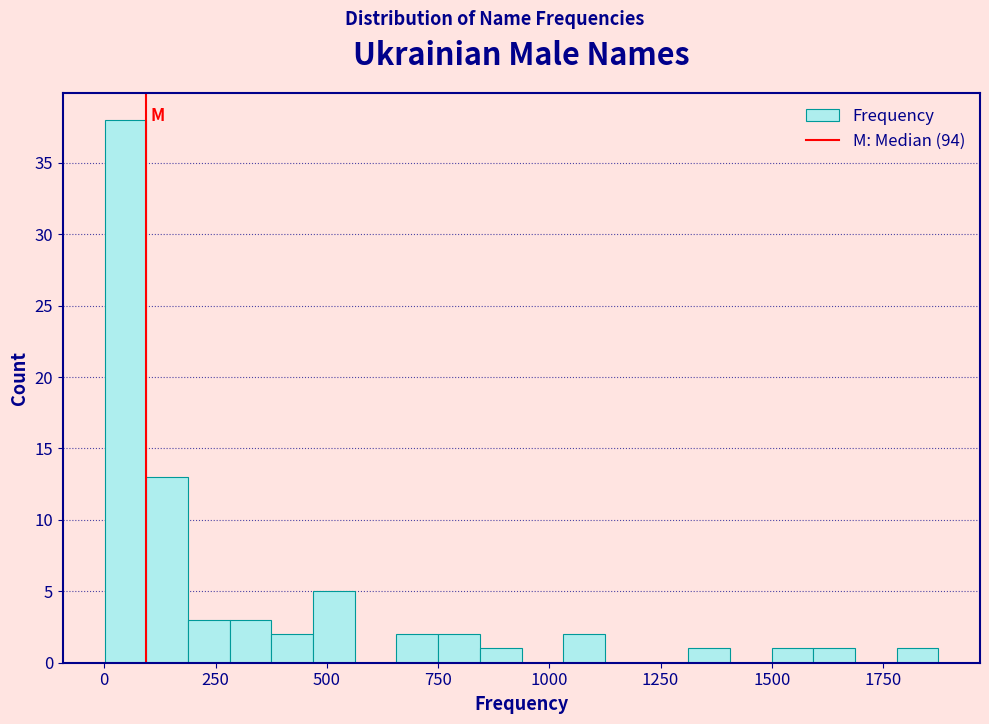

Around what value on the x-axis is the tallest bar? Give the approximate position of its centre, as read against the axis.

50